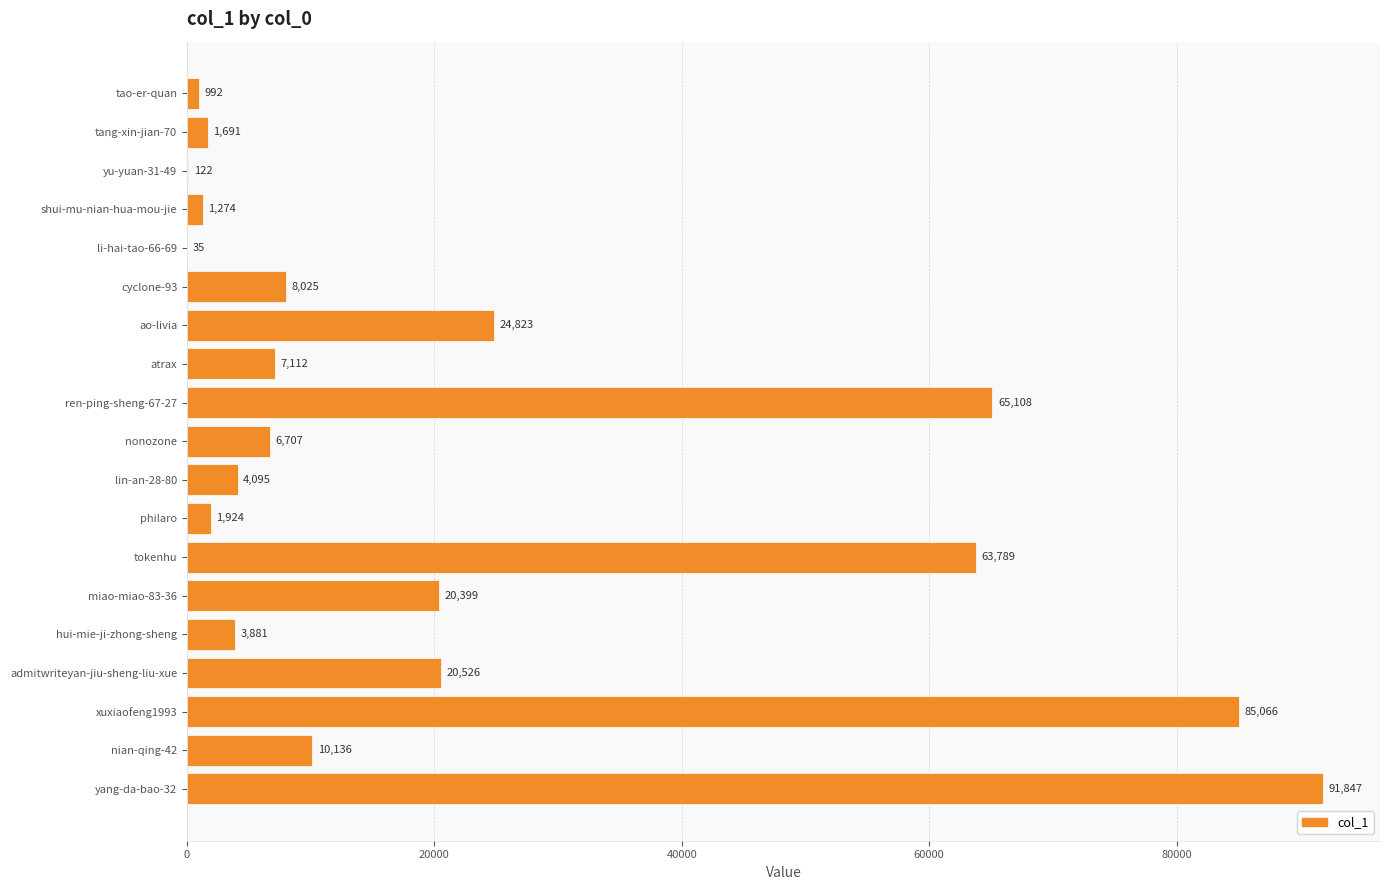

Approximately how many times larger is the value at nian-qing-42 compared to miao-miao-83-36?

0.5